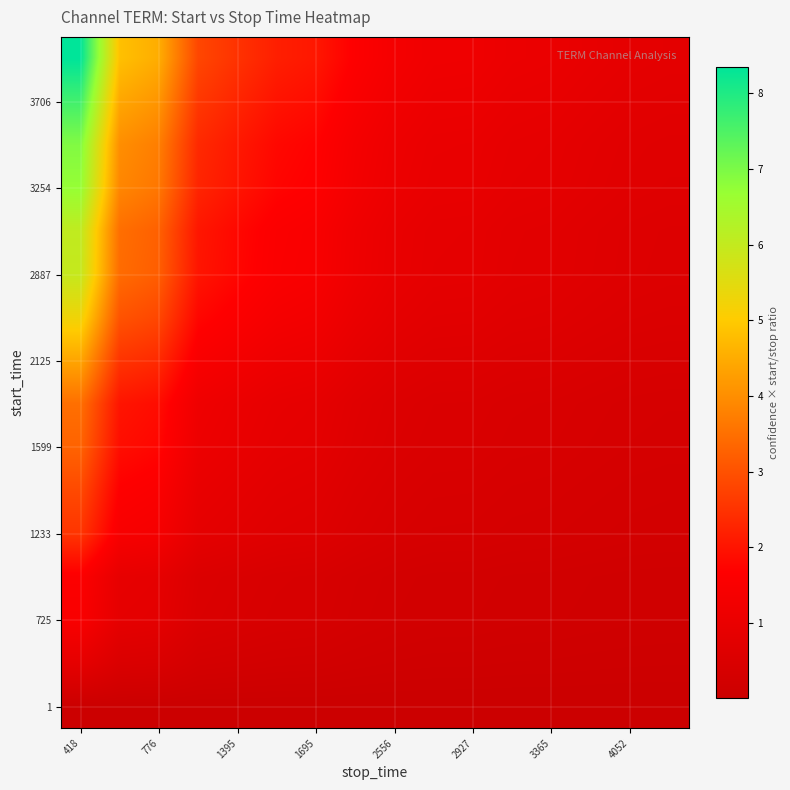

At how many categories does at least one series exceed 5?

1